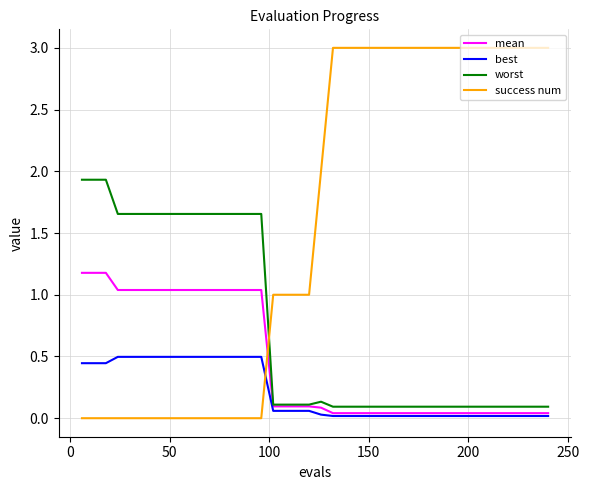

Which series has the largest range (max minus min)?

success num